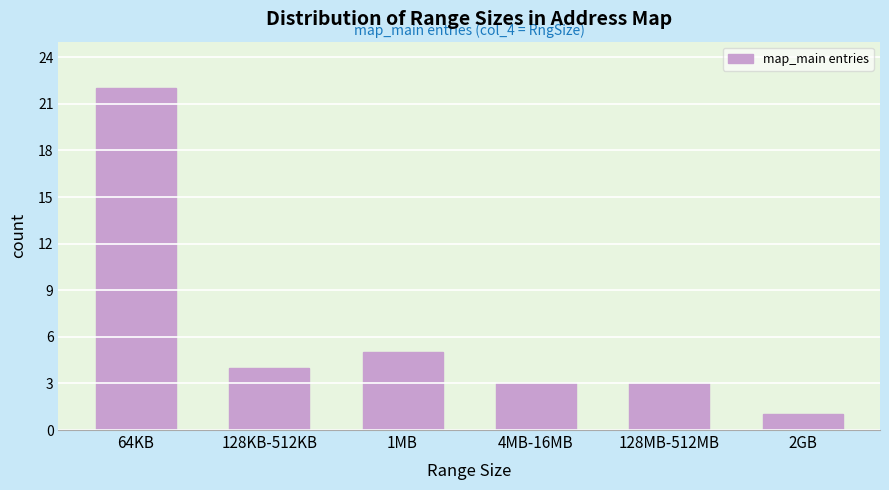

Reading left to right, what are all the values shown in this chart?

22	4	5	3	3	1